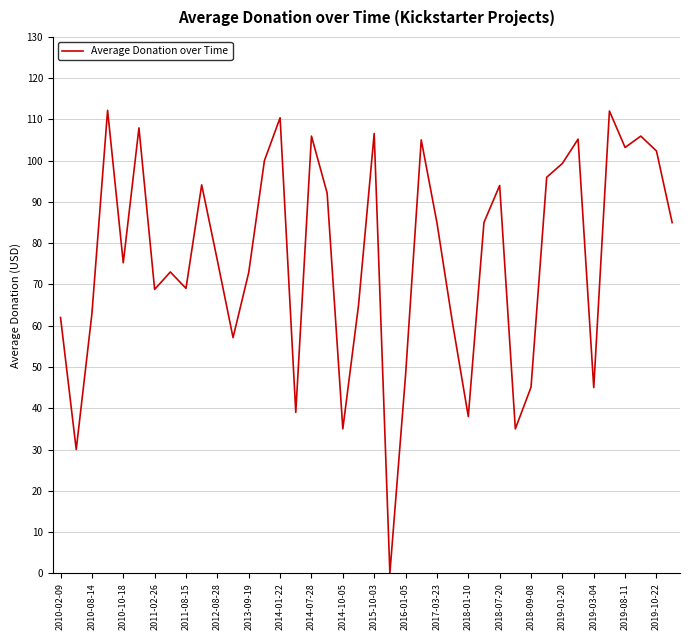

What is the maximum value shown in the chart?

112.2